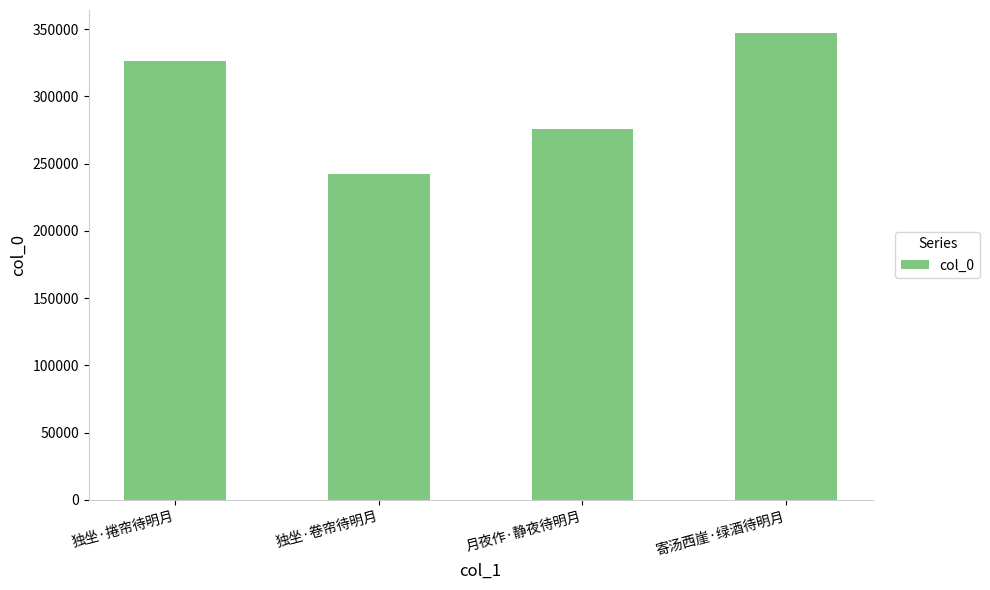

What is the approximate value at 月夜作·静夜待明月, to the nearest 50?

276050